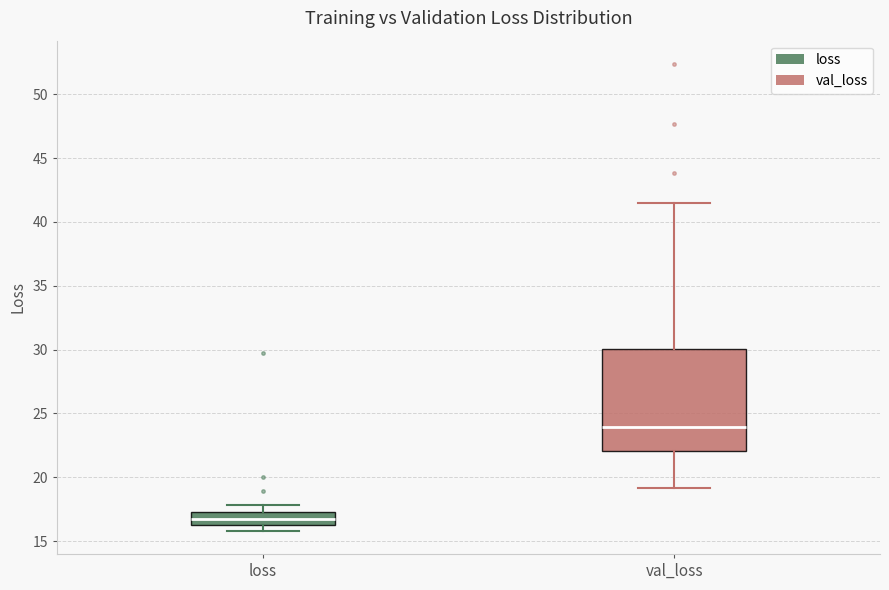

Which box is the tallest, from its lower edge to its upper edge?

val_loss